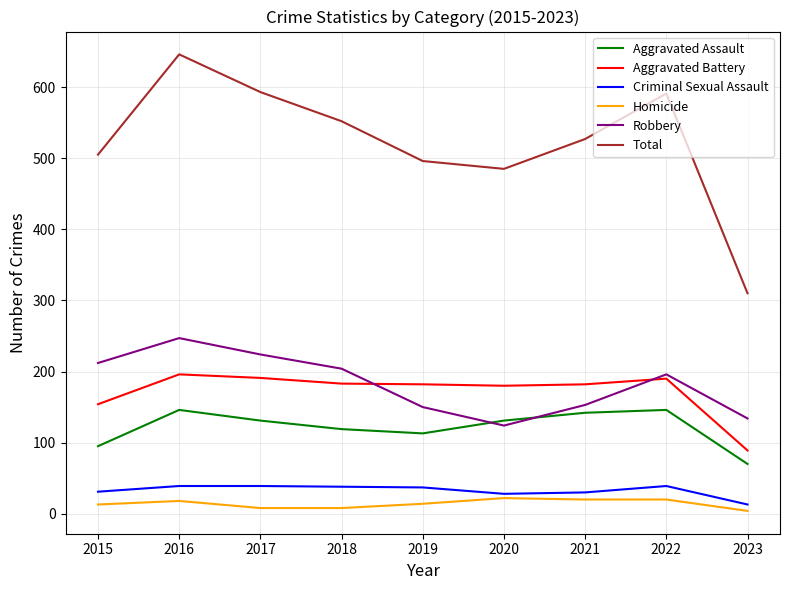

Where is the first local minimum for Aggravated Assault?

2019